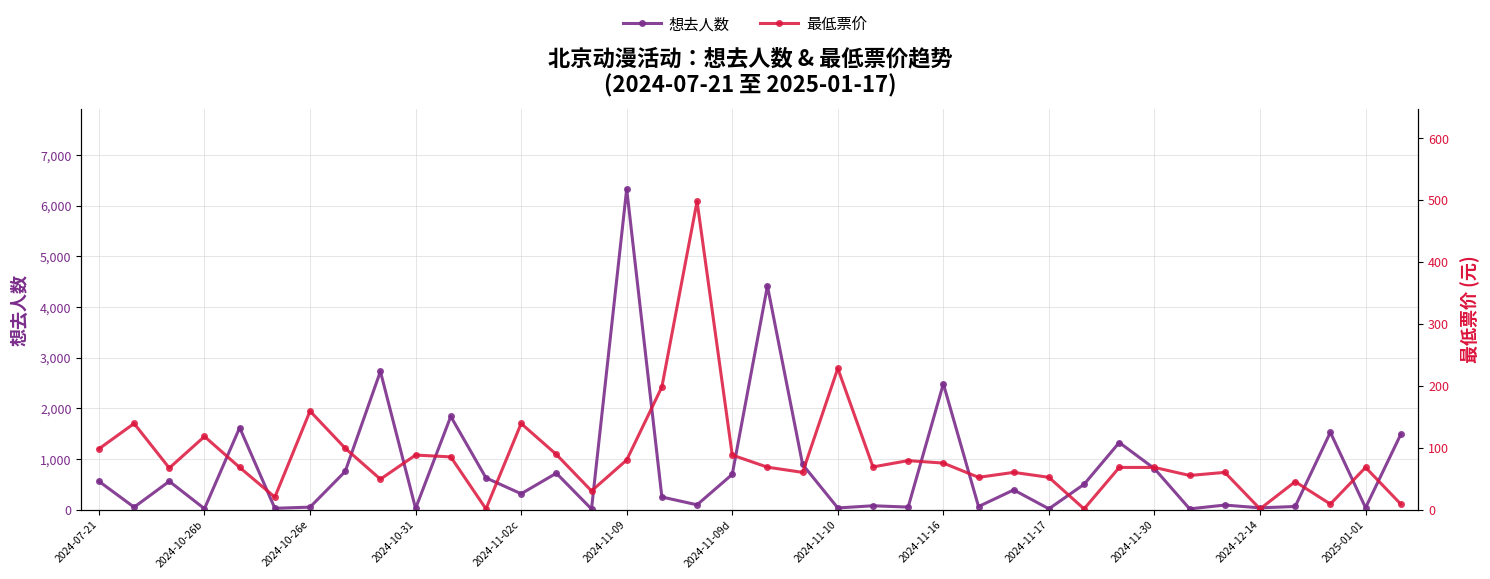

What are all the series names shown in the legend?

想去人数, 最低票价